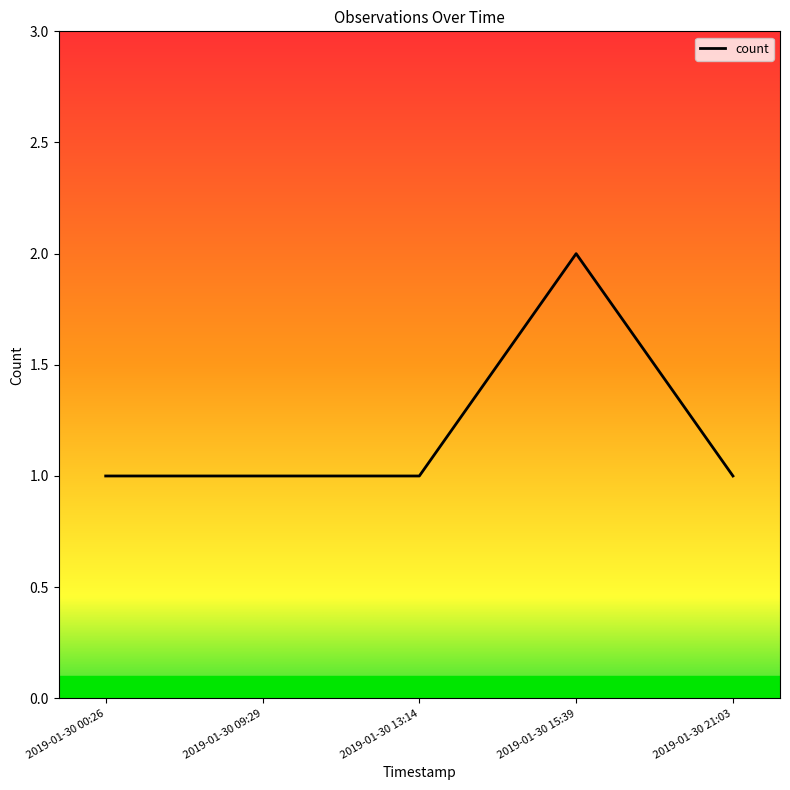

What is the change in value from 2019-01-30 09:29 to 2019-01-30 15:39?

+1